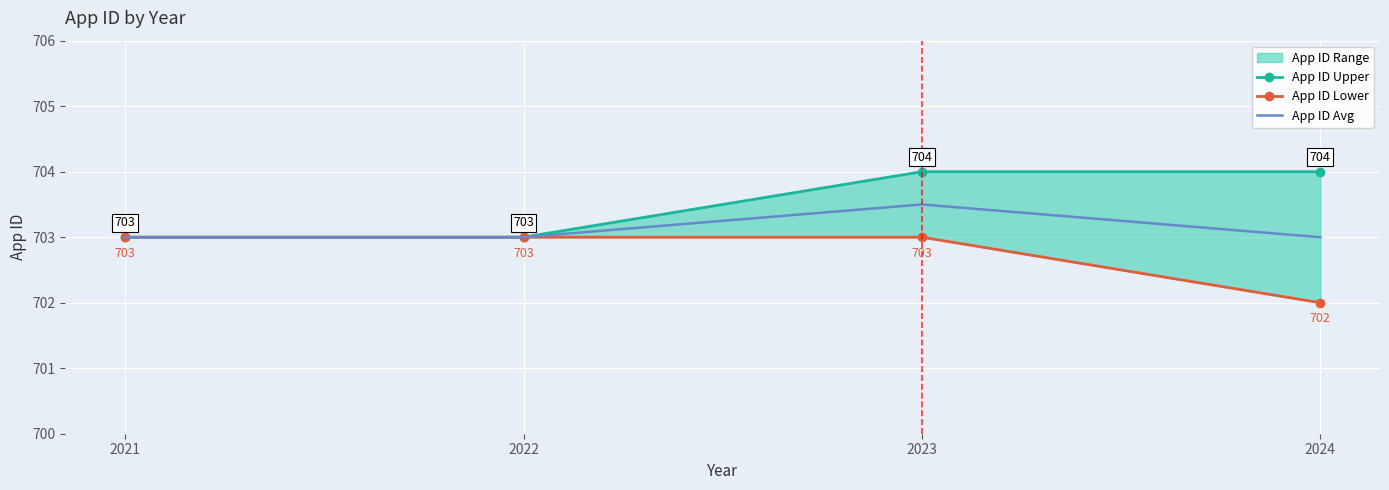

Rank the series by their average value, from lowest to highest.

App ID Lower, App ID Avg, App ID Upper